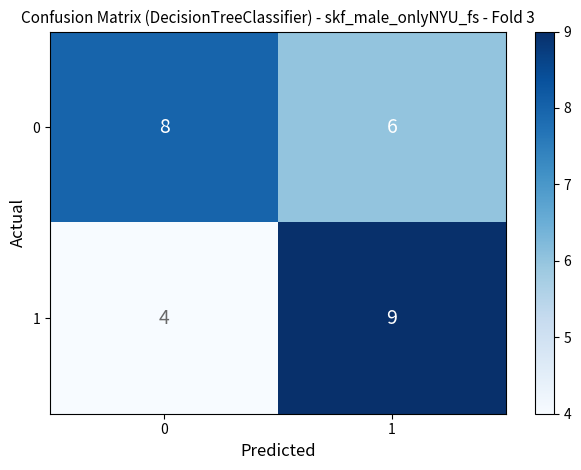

Which series has the largest range (max minus min)?

1